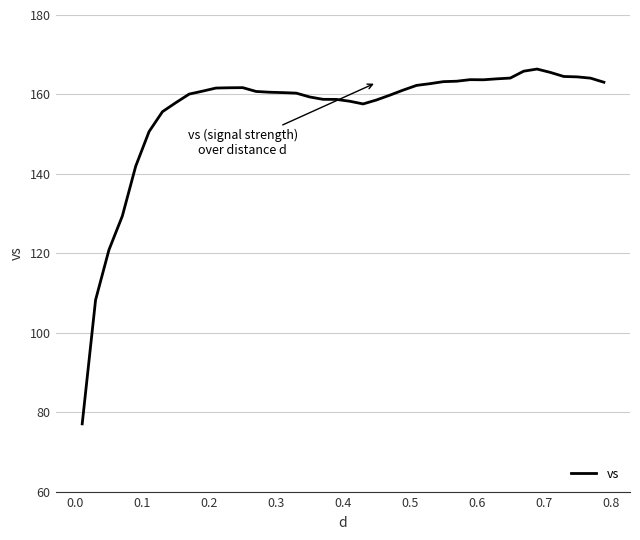

What is the maximum value shown in the chart?

166.4